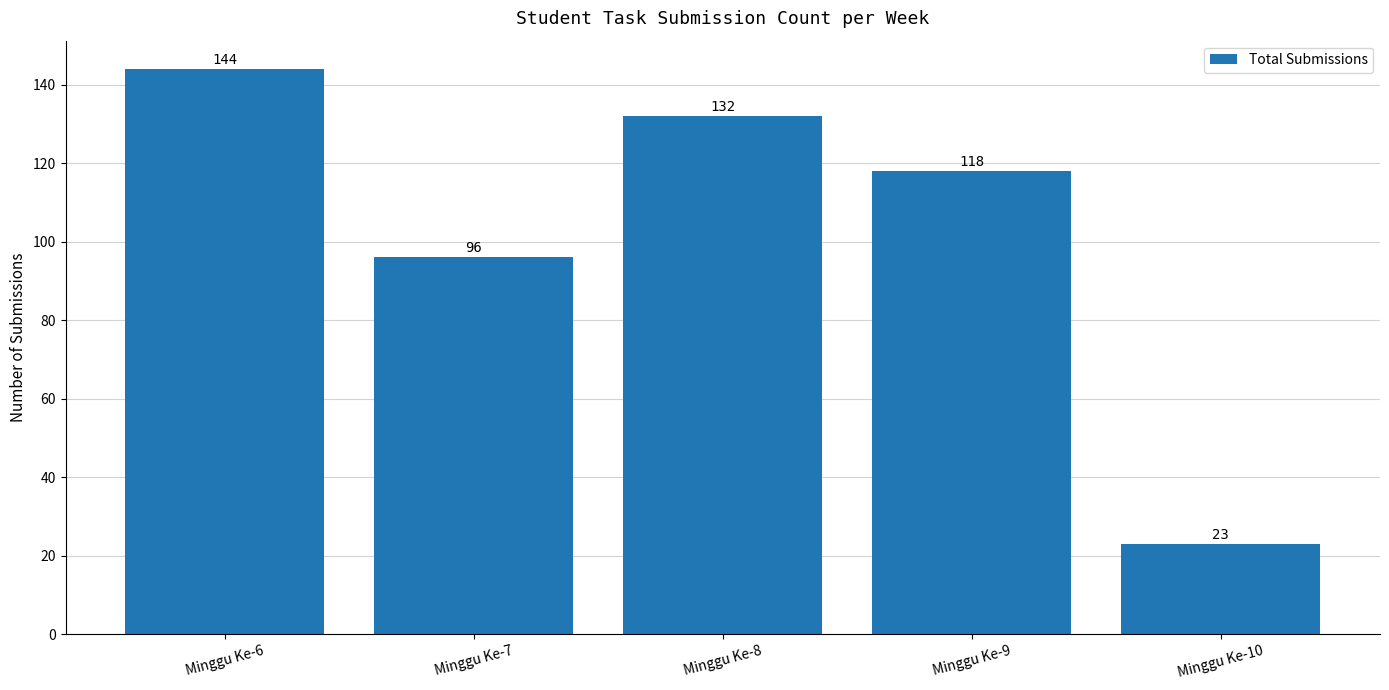

Where does the data first go above 118?

Minggu Ke-6